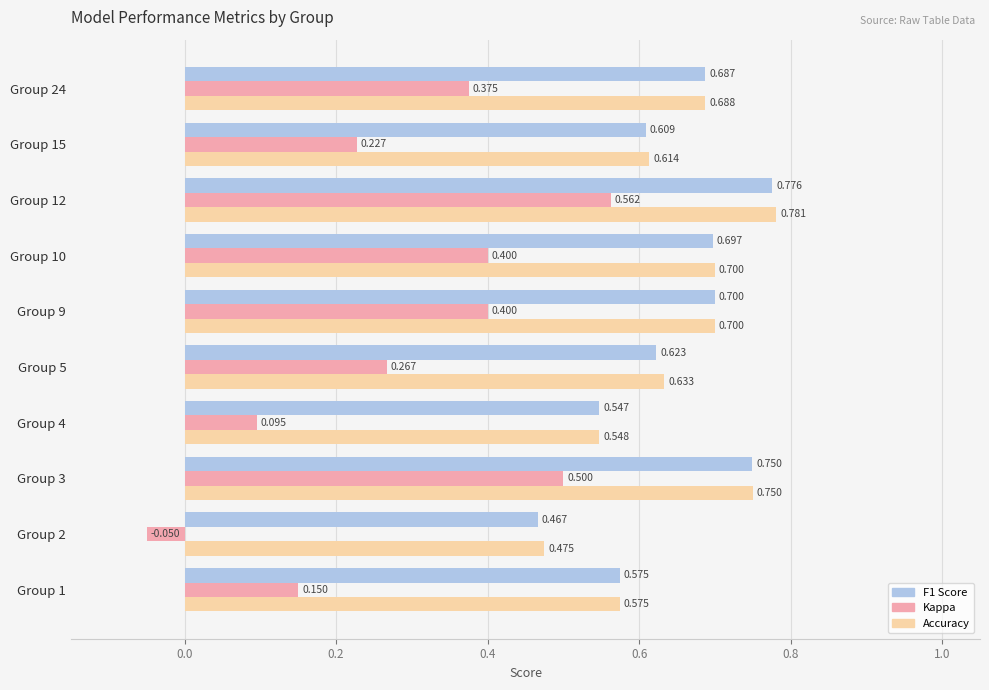

How many series are shown in this chart?

3